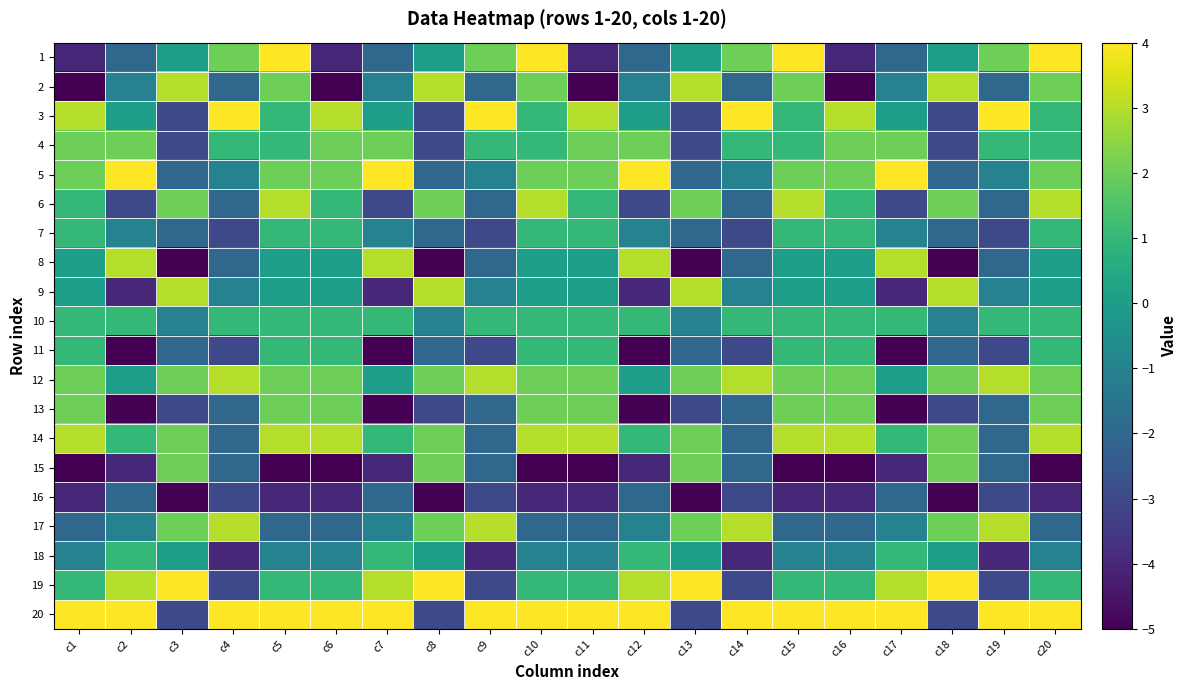

Reading left to right, what are all the values shown in this chart?

1: c1=-4	c2=-2	c3=0	c4=2	c5=4	c6=-4	c7=-2	c8=0	c9=2	c10=4	c11=-4	c12=-2	c13=0	c14=2	c15=4	c16=-4	c17=-2	c18=0	c19=2	c20=4
2: c1=-5	c2=-1	c3=3	c4=-2	c5=2	c6=-5	c7=-1	c8=3	c9=-2	c10=2	c11=-5	c12=-1	c13=3	c14=-2	c15=2	c16=-5	c17=-1	c18=3	c19=-2	c20=2
3: c1=3	c2=0	c3=-3	c4=4	c5=1	c6=3	c7=0	c8=-3	c9=4	c10=1	c11=3	c12=0	c13=-3	c14=4	c15=1	c16=3	c17=0	c18=-3	c19=4	c20=1
4: c1=2	c2=2	c3=-3	c4=1	c5=1	c6=2	c7=2	c8=-3	c9=1	c10=1	c11=2	c12=2	c13=-3	c14=1	c15=1	c16=2	c17=2	c18=-3	c19=1	c20=1
5: c1=2	c2=4	c3=-2	c4=-1	c5=2	c6=2	c7=4	c8=-2	c9=-1	c10=2	c11=2	c12=4	c13=-2	c14=-1	c15=2	c16=2	c17=4	c18=-2	c19=-1	c20=2
6: c1=1	c2=-3	c3=2	c4=-2	c5=3	c6=1	c7=-3	c8=2	c9=-2	c10=3	c11=1	c12=-3	c13=2	c14=-2	c15=3	c16=1	c17=-3	c18=2	c19=-2	c20=3
7: c1=1	c2=-1	c3=-2	c4=-3	c5=1	c6=1	c7=-1	c8=-2	c9=-3	c10=1	c11=1	c12=-1	c13=-2	c14=-3	c15=1	c16=1	c17=-1	c18=-2	c19=-3	c20=1
8: c1=0	c2=3	c3=-5	c4=-2	c5=0	c6=0	c7=3	c8=-5	c9=-2	c10=0	c11=0	c12=3	c13=-5	c14=-2	c15=0	c16=0	c17=3	c18=-5	c19=-2	c20=0
9: c1=0	c2=-4	c3=3	c4=-1	c5=0	c6=0	c7=-4	c8=3	c9=-1	c10=0	c11=0	c12=-4	c13=3	c14=-1	c15=0	c16=0	c17=-4	c18=3	c19=-1	c20=0
10: c1=1	c2=1	c3=-1	c4=1	c5=1	c6=1	c7=1	c8=-1	c9=1	c10=1	c11=1	c12=1	c13=-1	c14=1	c15=1	c16=1	c17=1	c18=-1	c19=1	c20=1
11: c1=1	c2=-5	c3=-2	c4=-3	c5=1	c6=1	c7=-5	c8=-2	c9=-3	c10=1	c11=1	c12=-5	c13=-2	c14=-3	c15=1	c16=1	c17=-5	c18=-2	c19=-3	c20=1
12: c1=2	c2=0	c3=2	c4=3	c5=2	c6=2	c7=0	c8=2	c9=3	c10=2	c11=2	c12=0	c13=2	c14=3	c15=2	c16=2	c17=0	c18=2	c19=3	c20=2
13: c1=2	c2=-5	c3=-3	c4=-2	c5=2	c6=2	c7=-5	c8=-3	c9=-2	c10=2	c11=2	c12=-5	c13=-3	c14=-2	c15=2	c16=2	c17=-5	c18=-3	c19=-2	c20=2
14: c1=3	c2=1	c3=2	c4=-2	c5=3	c6=3	c7=1	c8=2	c9=-2	c10=3	c11=3	c12=1	c13=2	c14=-2	c15=3	c16=3	c17=1	c18=2	c19=-2	c20=3
15: c1=-5	c2=-4	c3=2	c4=-2	c5=-5	c6=-5	c7=-4	c8=2	c9=-2	c10=-5	c11=-5	c12=-4	c13=2	c14=-2	c15=-5	c16=-5	c17=-4	c18=2	c19=-2	c20=-5
16: c1=-4	c2=-2	c3=-5	c4=-3	c5=-4	c6=-4	c7=-2	c8=-5	c9=-3	c10=-4	c11=-4	c12=-2	c13=-5	c14=-3	c15=-4	c16=-4	c17=-2	c18=-5	c19=-3	c20=-4
17: c1=-2	c2=-1	c3=2	c4=3	c5=-2	c6=-2	c7=-1	c8=2	c9=3	c10=-2	c11=-2	c12=-1	c13=2	c14=3	c15=-2	c16=-2	c17=-1	c18=2	c19=3	c20=-2
18: c1=-1	c2=1	c3=0	c4=-4	c5=-1	c6=-1	c7=1	c8=0	c9=-4	c10=-1	c11=-1	c12=1	c13=0	c14=-4	c15=-1	c16=-1	c17=1	c18=0	c19=-4	c20=-1
19: c1=1	c2=3	c3=4	c4=-3	c5=1	c6=1	c7=3	c8=4	c9=-3	c10=1	c11=1	c12=3	c13=4	c14=-3	c15=1	c16=1	c17=3	c18=4	c19=-3	c20=1
20: c1=4	c2=4	c3=-3	c4=4	c5=4	c6=4	c7=4	c8=-3	c9=4	c10=4	c11=4	c12=4	c13=-3	c14=4	c15=4	c16=4	c17=4	c18=-3	c19=4	c20=4